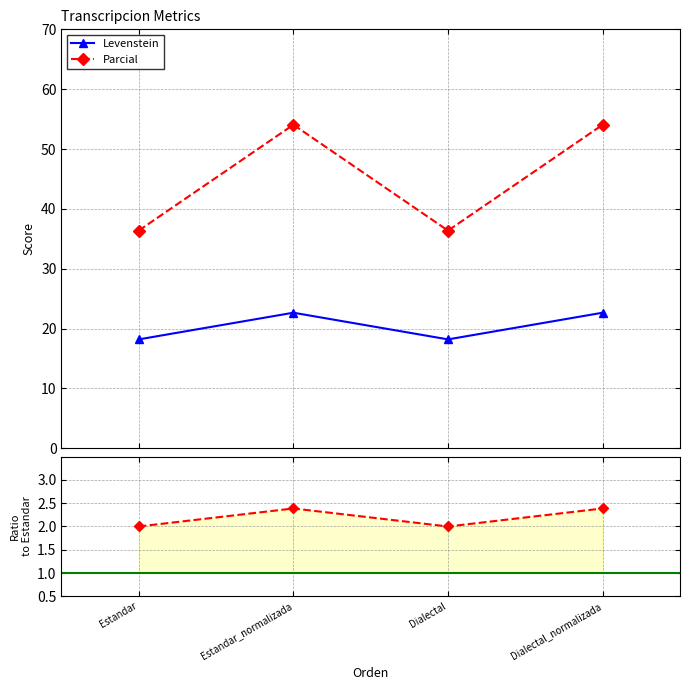

In Parcial, how many points are lower than both neighbors (excluding endpoints)?

1